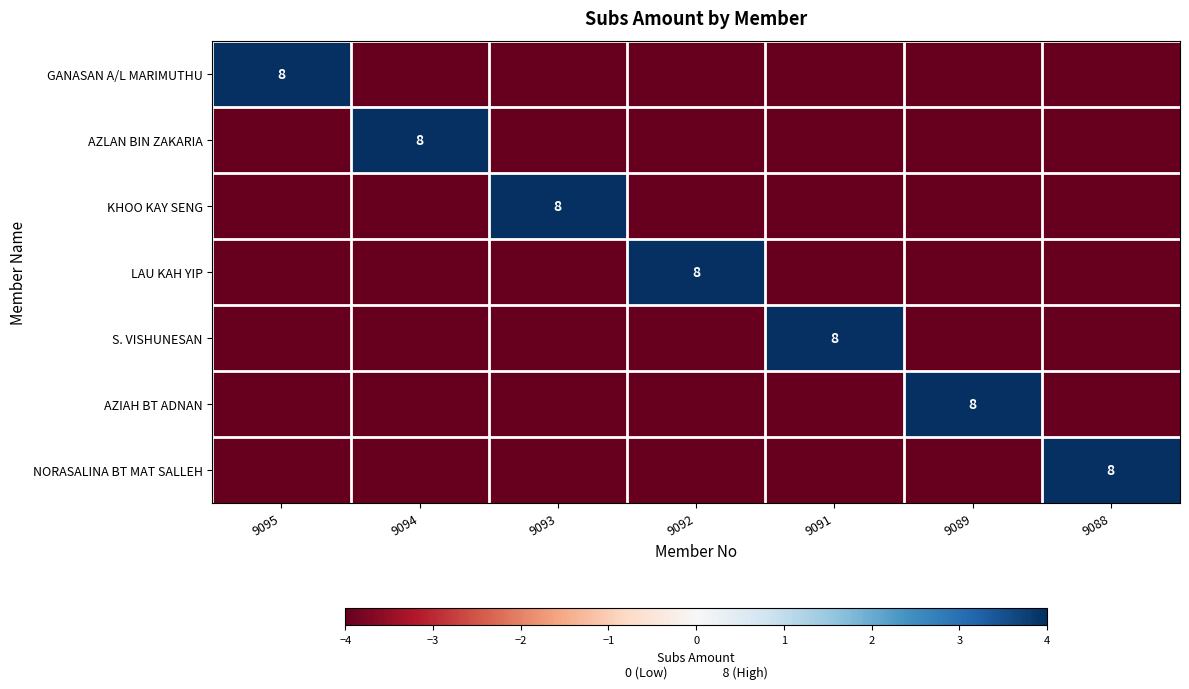

The value of GANASAN A/L MARIMUTHU at 9095 is 8. True or false?

True